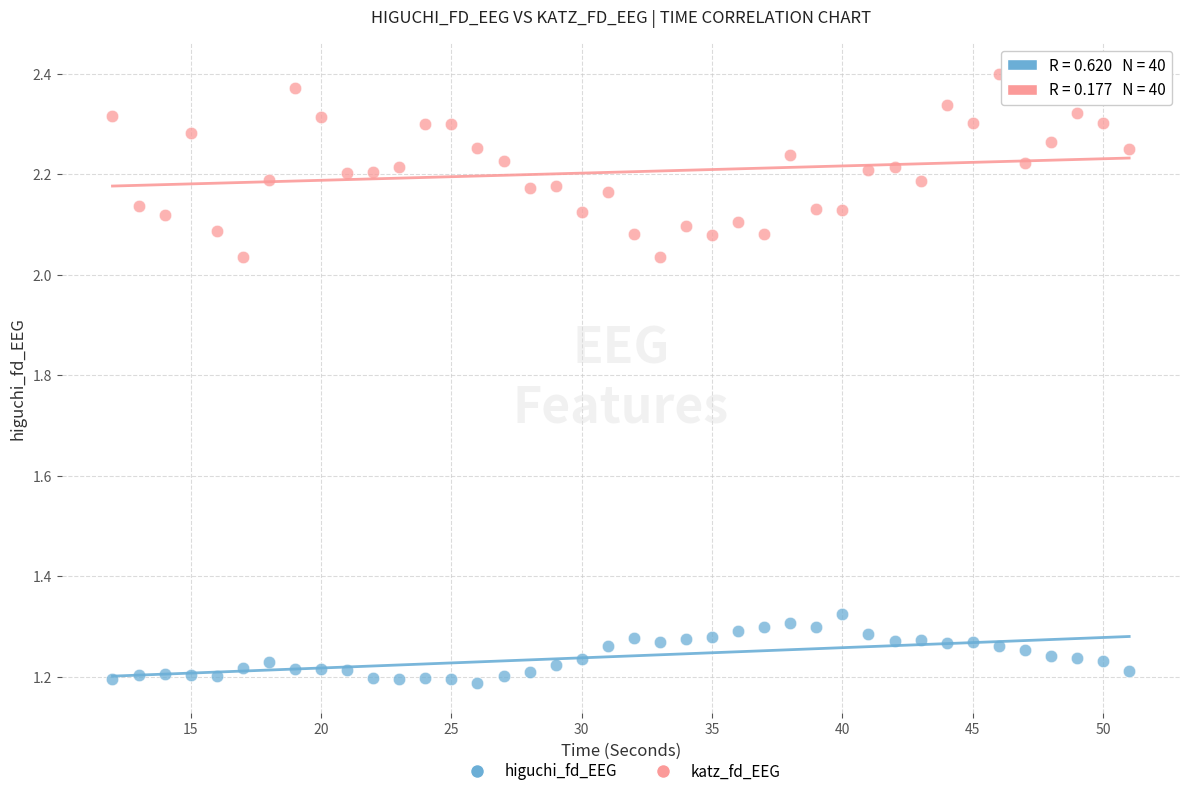

Which series reaches the maximum Y coordinate?

katz_fd_EEG